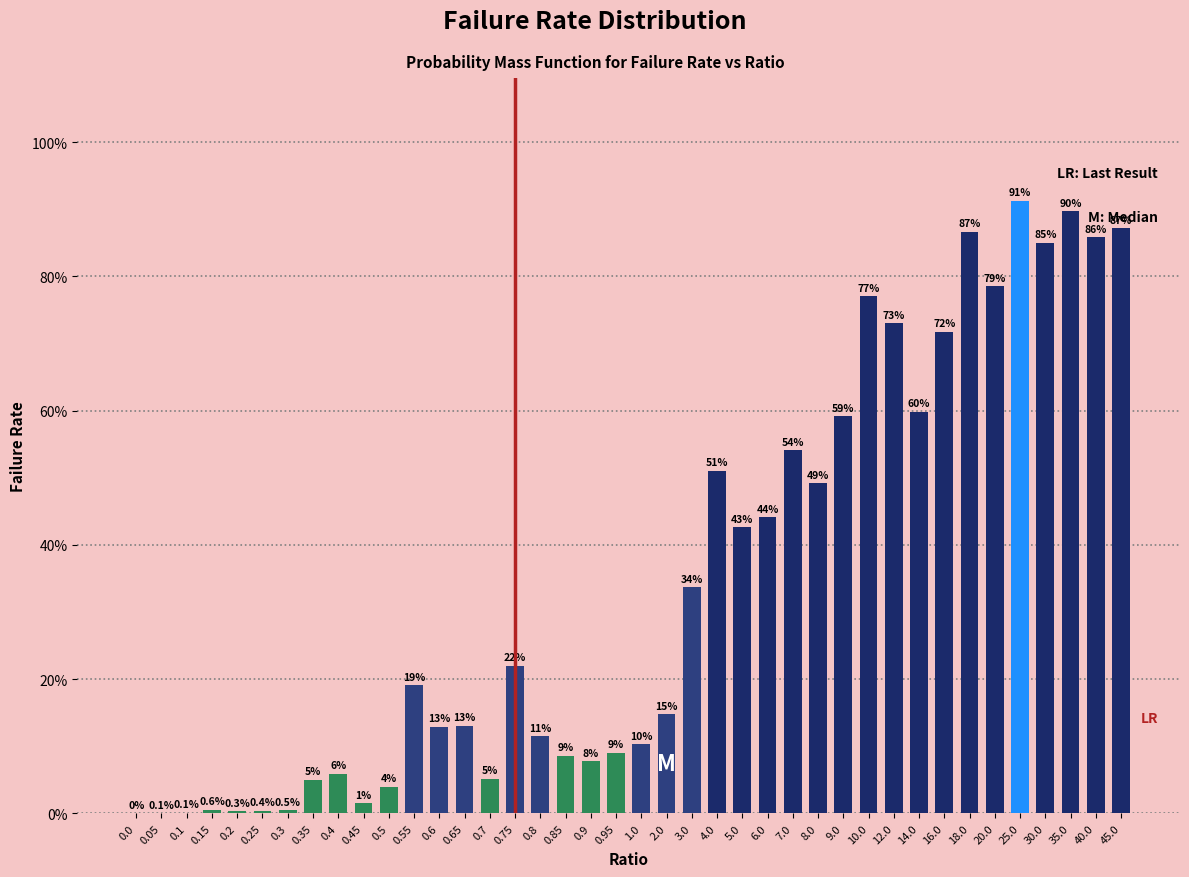

The chart shows a value of 4.0 at 0.5. True or false?

True